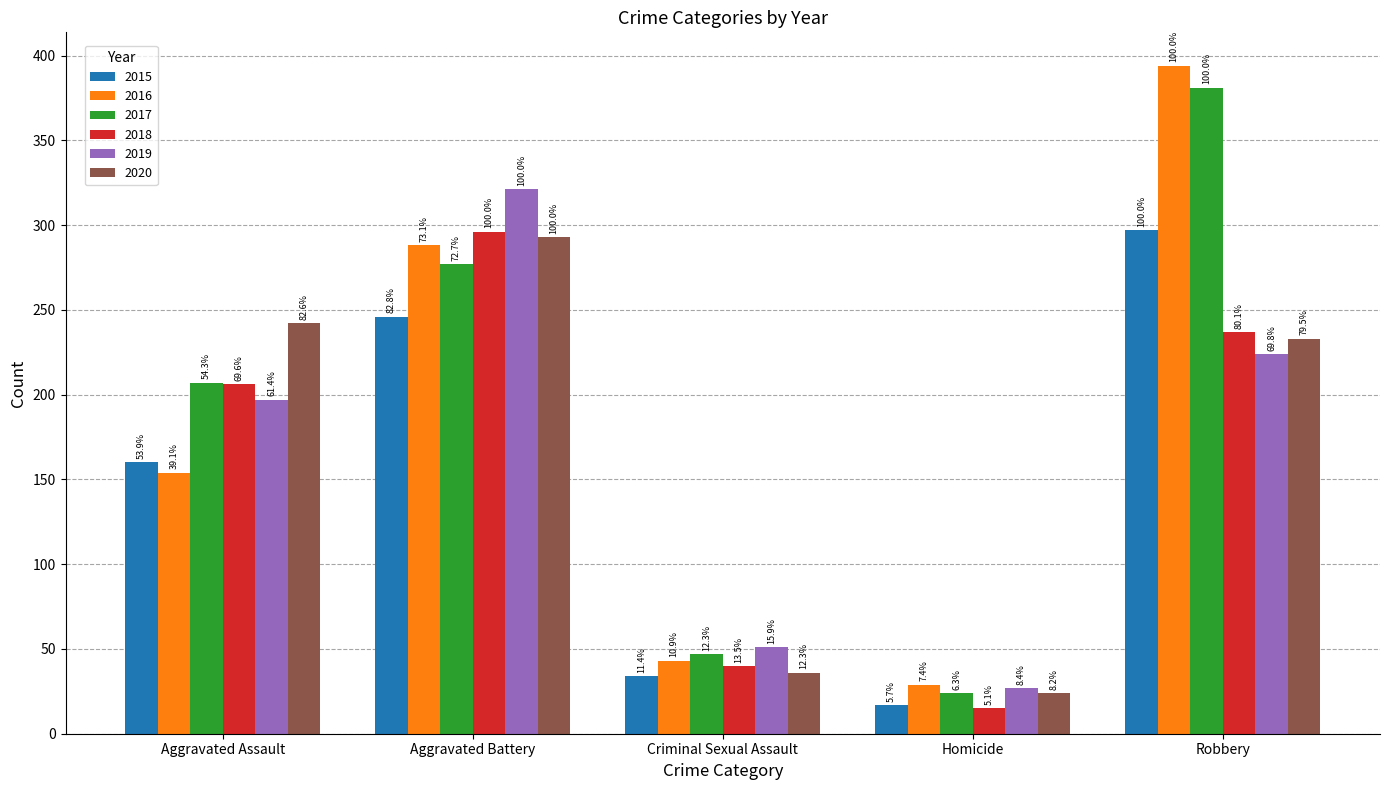

At Aggravated Battery, list the series in order from largest to smallest.

2019, 2018, 2020, 2016, 2017, 2015